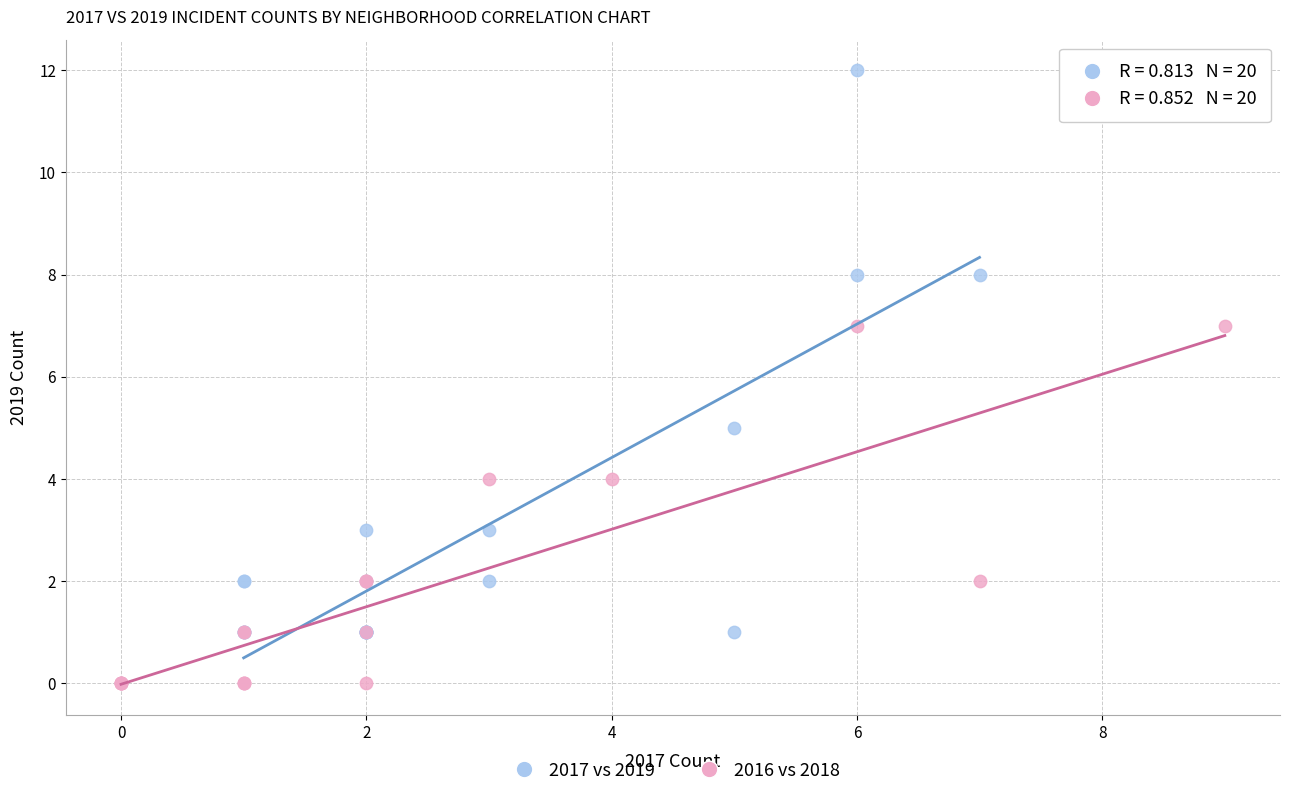

Which series contains the lowest Y value?

2016 vs 2018